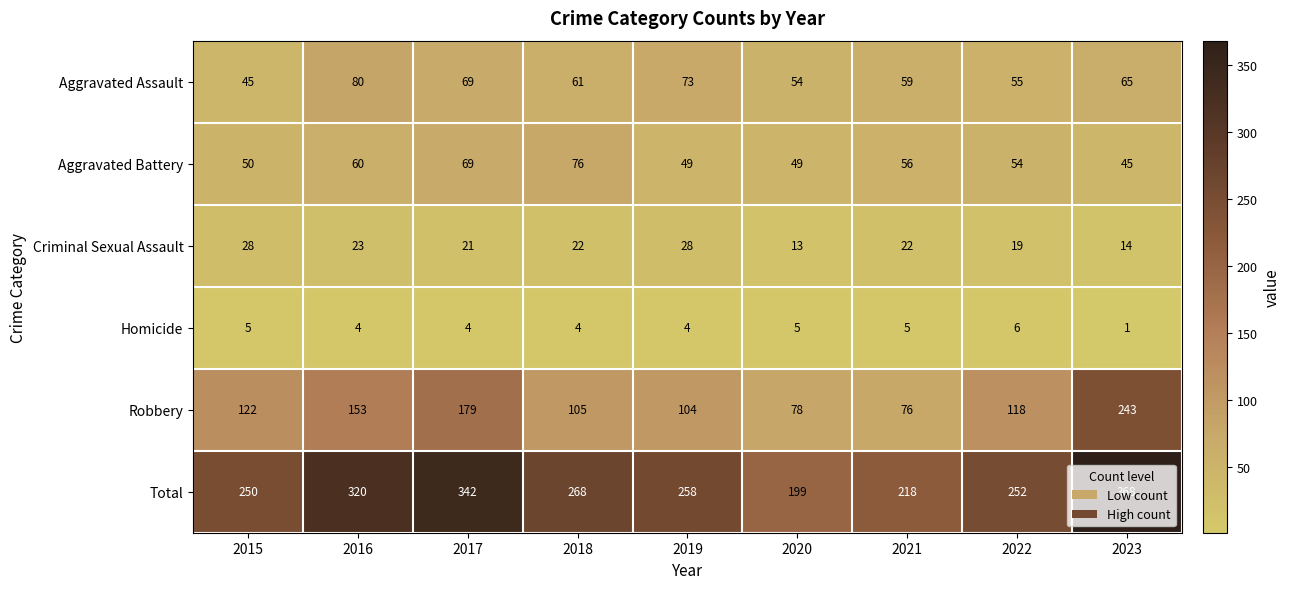

What is the difference between the Robbery values at 2015 and 2016?

31